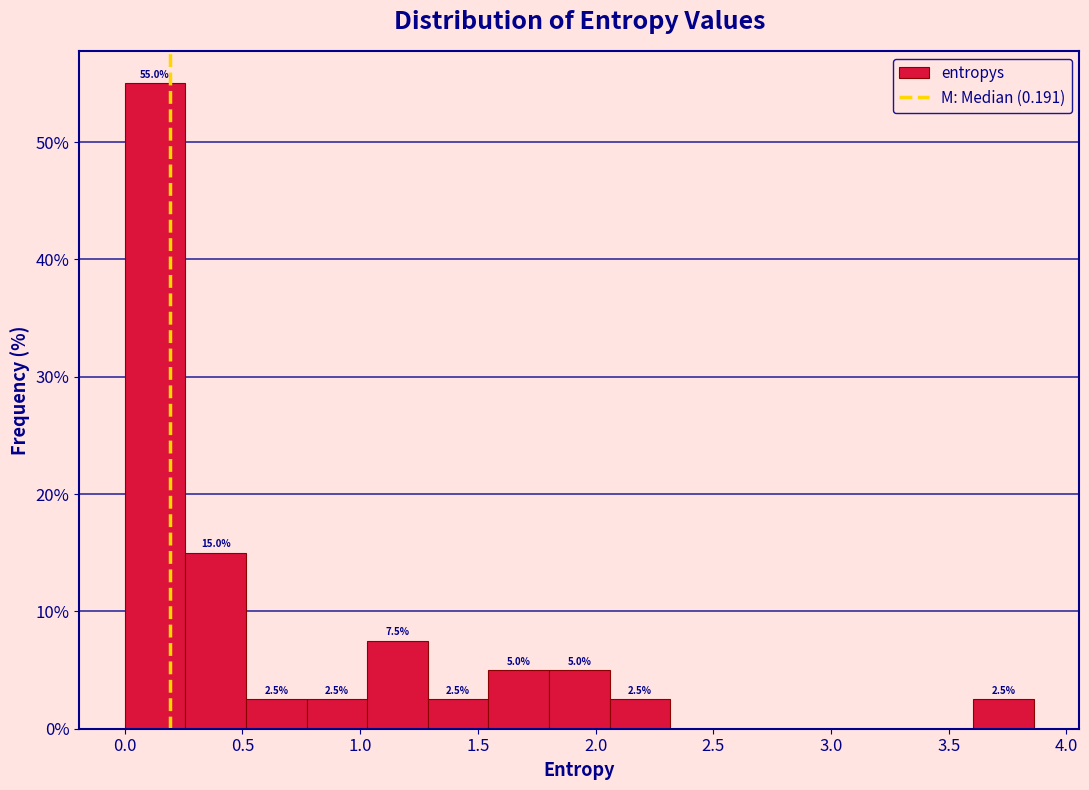

Which range on the x-axis has the tallest bar?

0.00 to 0.25